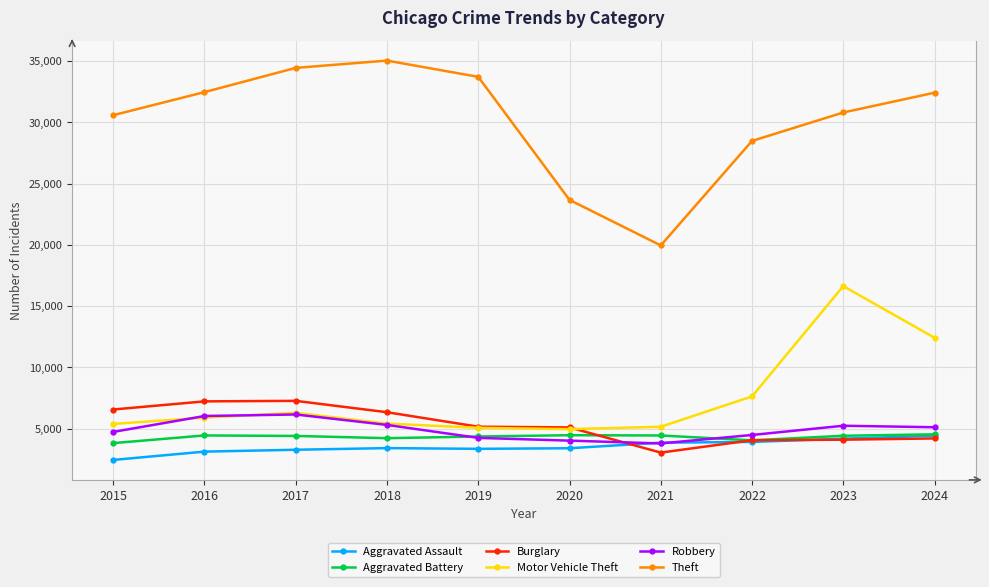

The value of Burglary at 2023 is 2523. True or false?

False